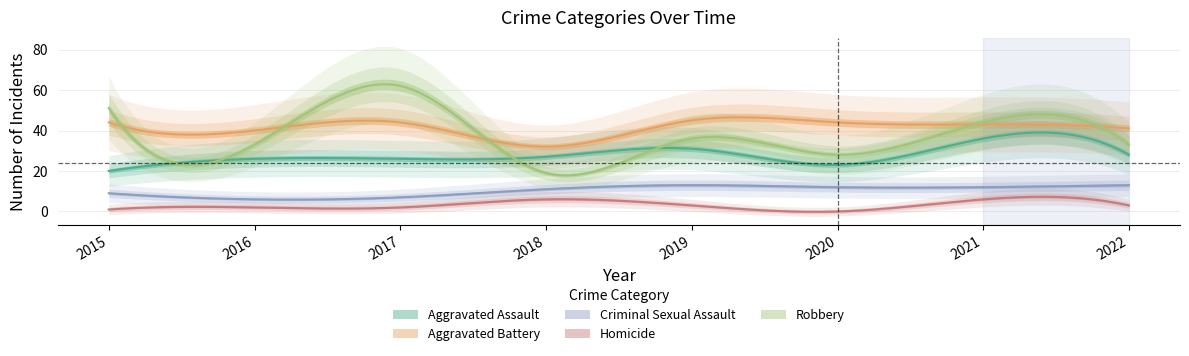

At how many categories does at least one series exceed 22?

8